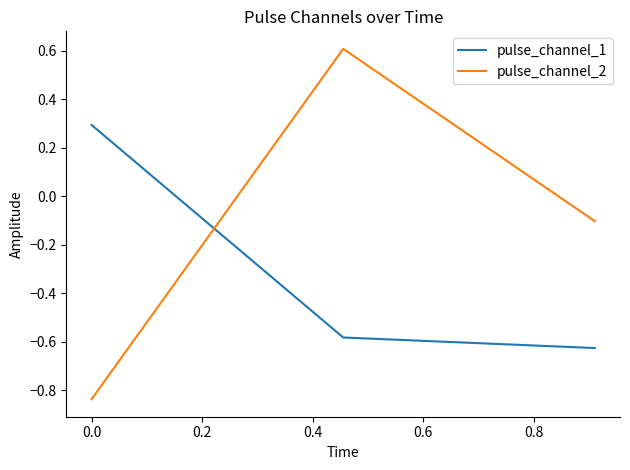

Rank the series by their maximum value, from lowest to highest.

pulse_channel_1, pulse_channel_2